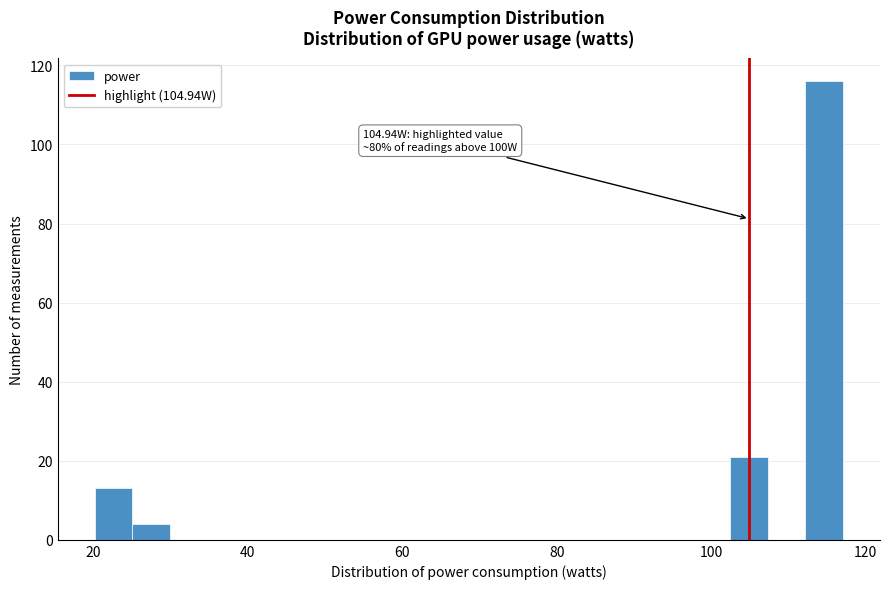

Read against the x-axis, roughly where is the centre of the tallest bar?

114